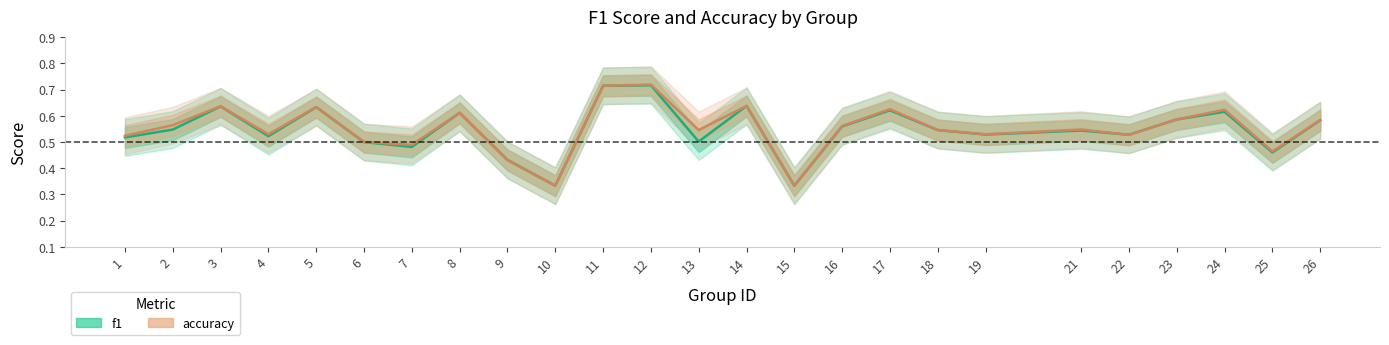

Which category has the highest value in the f1 series?

12